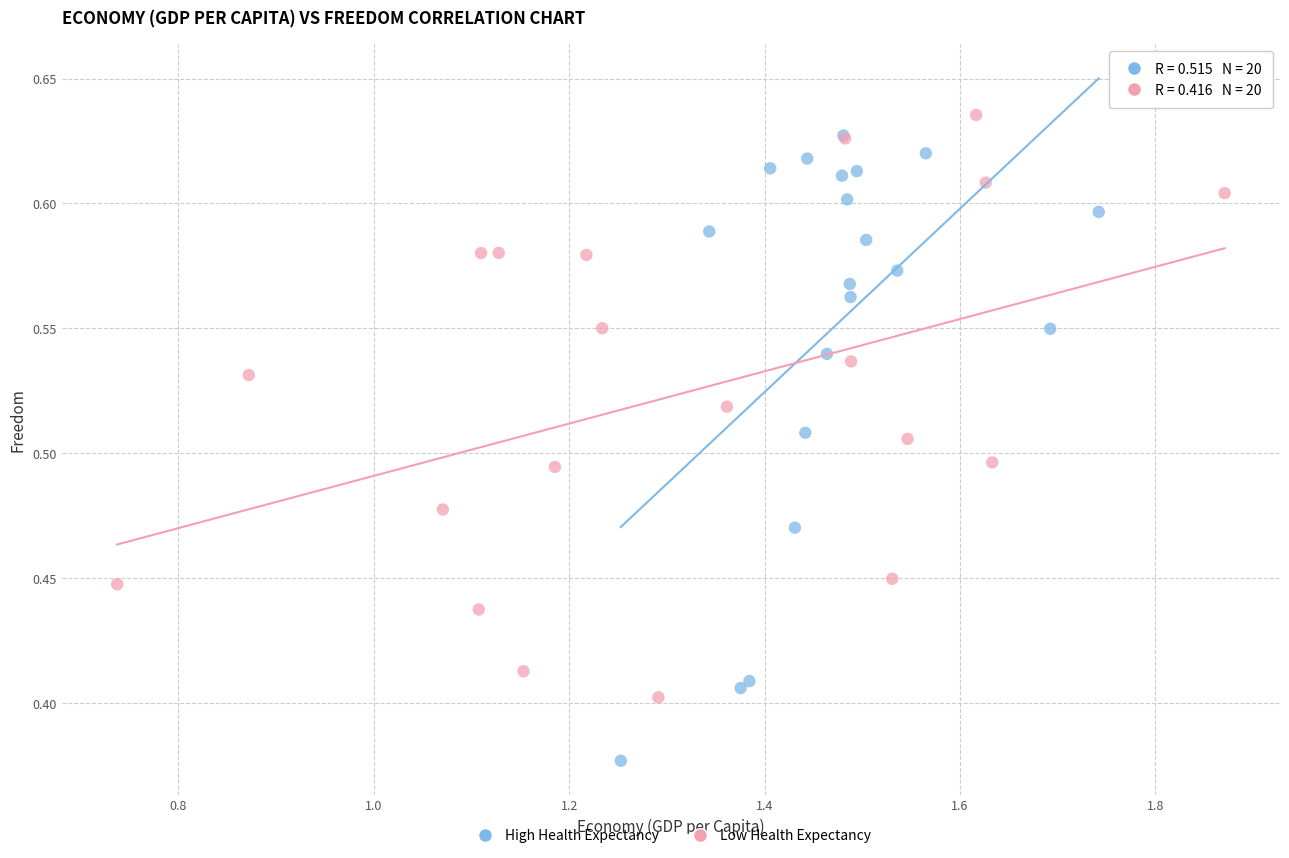

What are all the series names shown in the legend?

High Health Expectancy, Low Health Expectancy